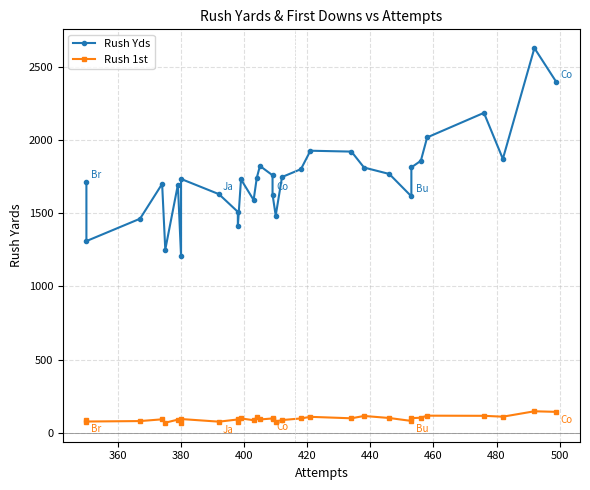

True or false: Rush 1st and Rush Yds cross at least once.

False